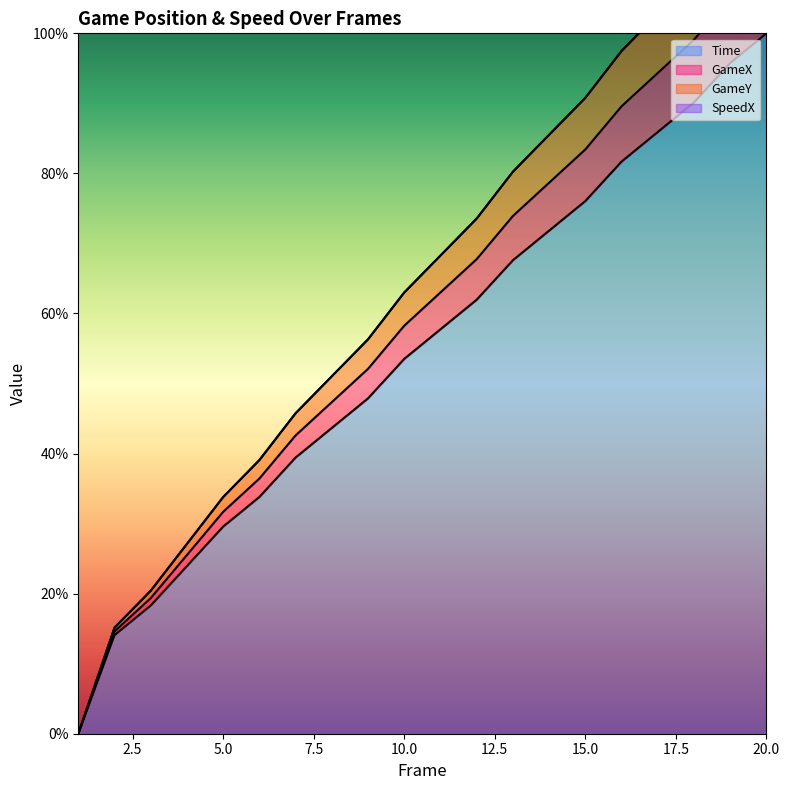

Which label corresponds to the smallest value in the chart?

1